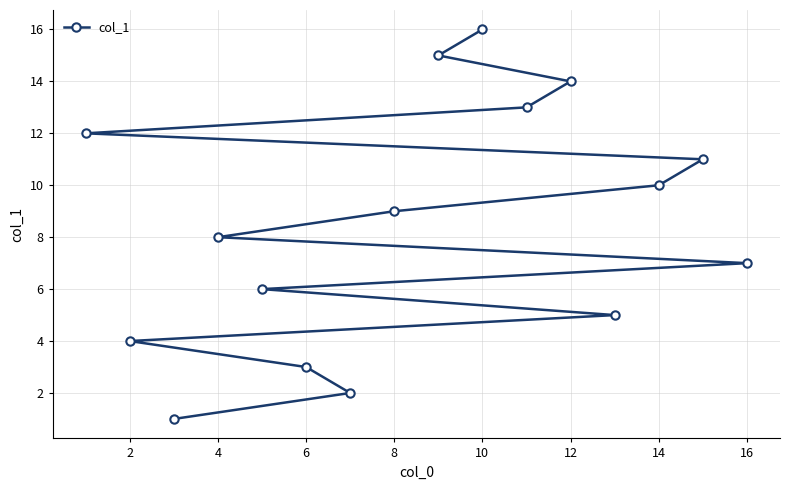

Between 10 and 12, which is larger?

10